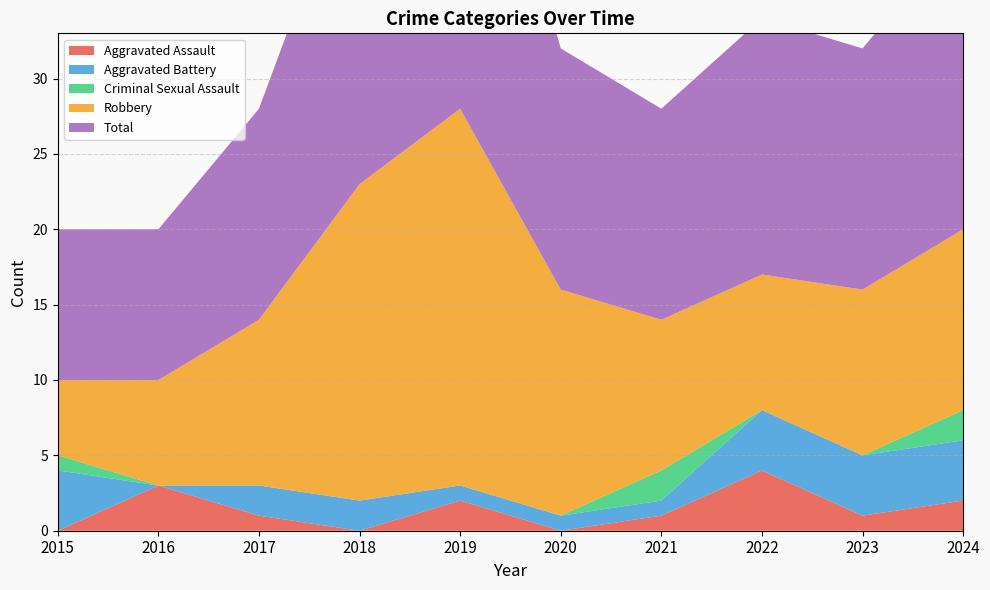

Reading left to right, extract all data points from this chart.

Aggravated Assault: 0	3	1	0	2	0	1	4	1	2
Aggravated Battery: 4	0	2	2	1	1	1	4	4	4
Criminal Sexual Assault: 1	0	0	0	0	0	2	0	0	2
Robbery: 5	7	11	21	25	15	10	9	11	12
Total: 10	10	14	23	28	16	14	17	16	20